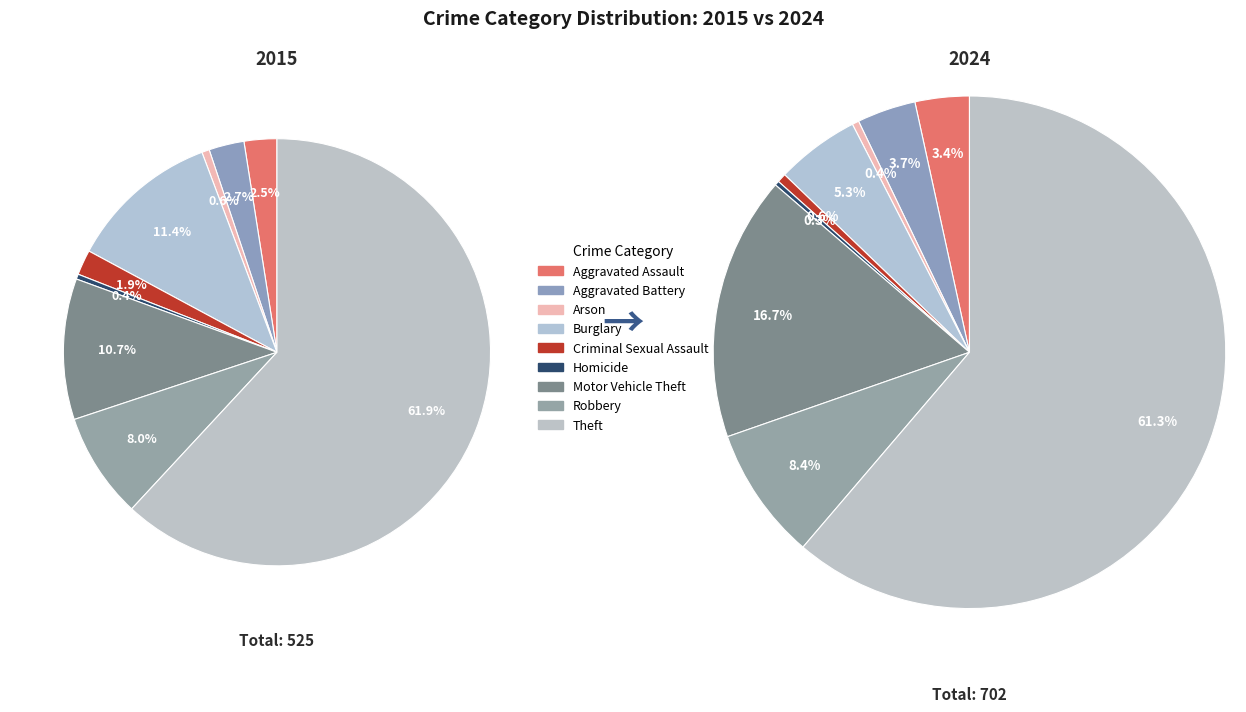

To the nearest percent, what percentage of the pie is Robbery?

8%